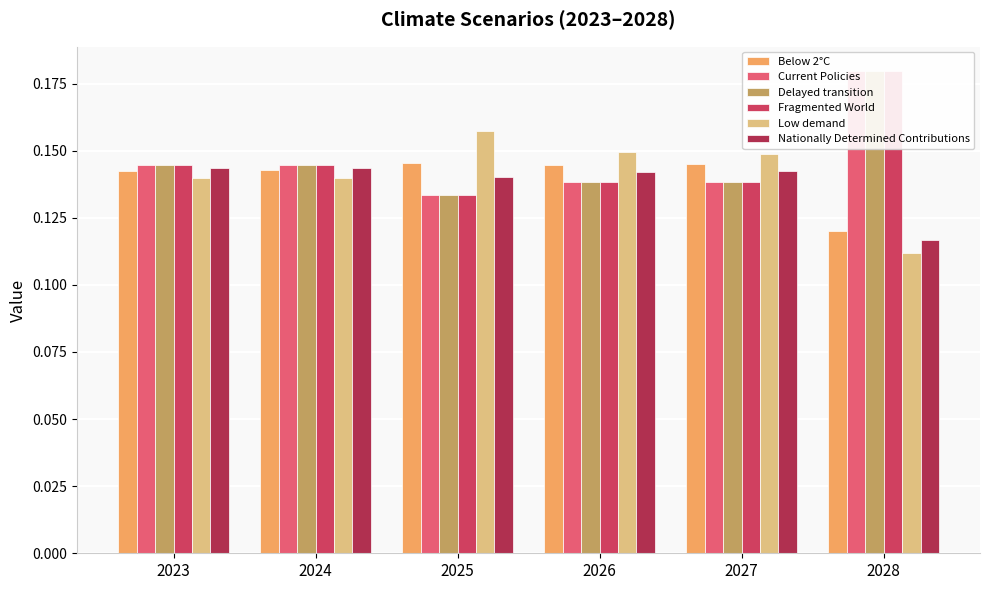

Rank the categories by Nationally Determined Contributions value from lowest to highest.

2028, 2025, 2026, 2027, 2023, 2024